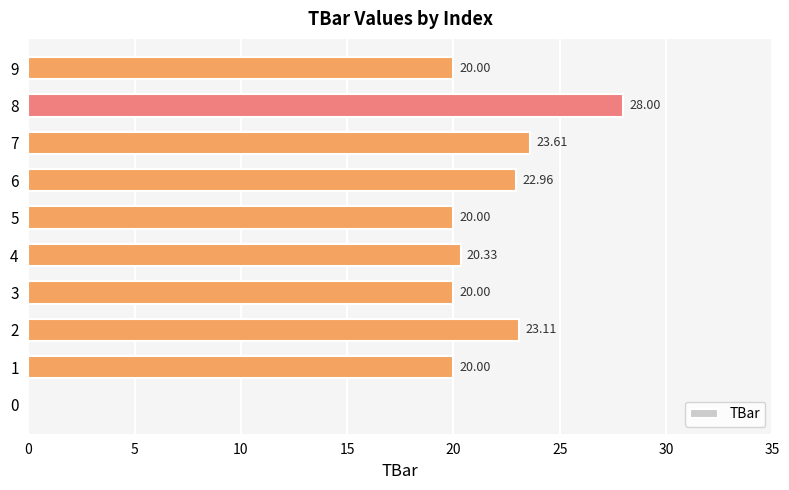

What is the change in value from 2 to 4?

-2.8